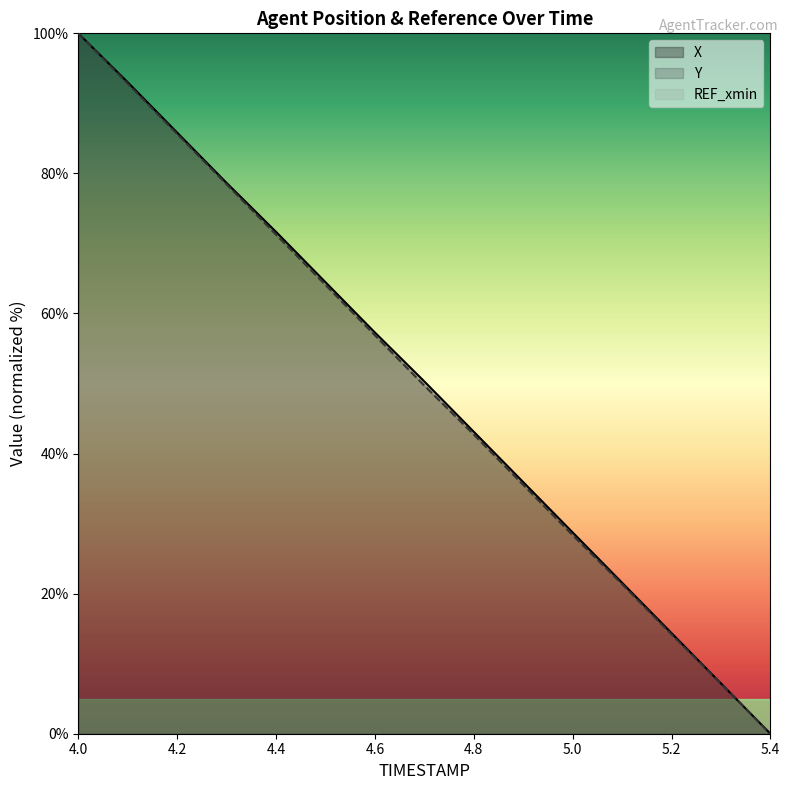

True or false: X and Y intersect in this chart.

False